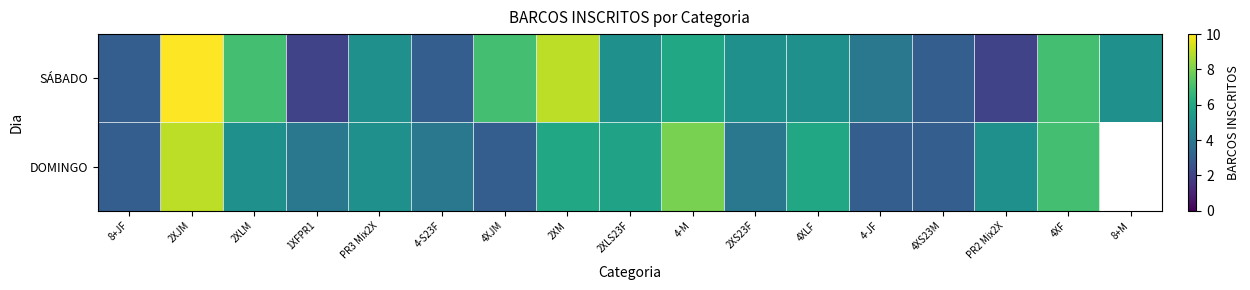

How many values in the DOMINGO series are below 5?

7